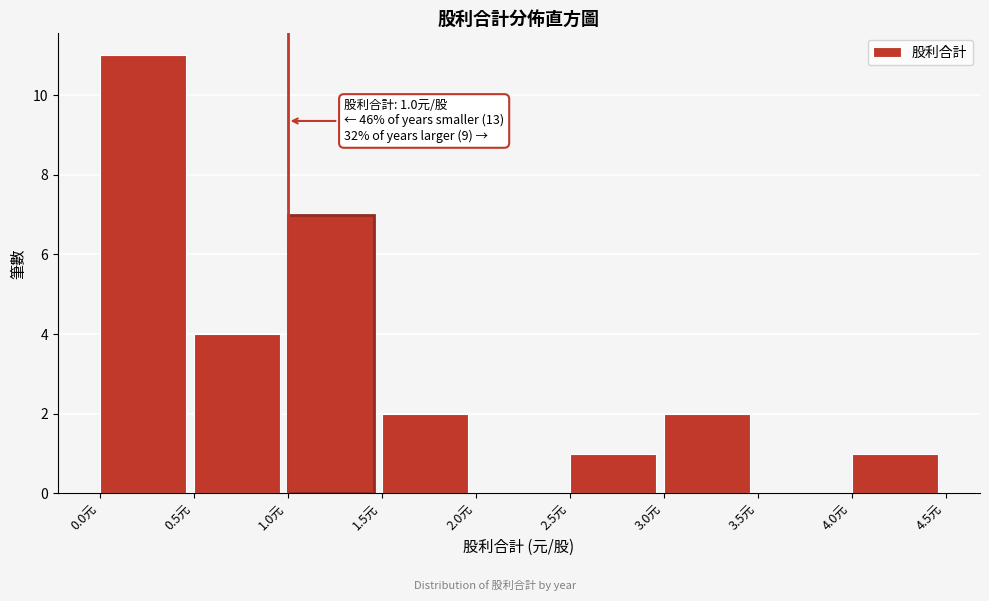

Over which range of the x-axis is the bar tallest?

0.0 to 0.5